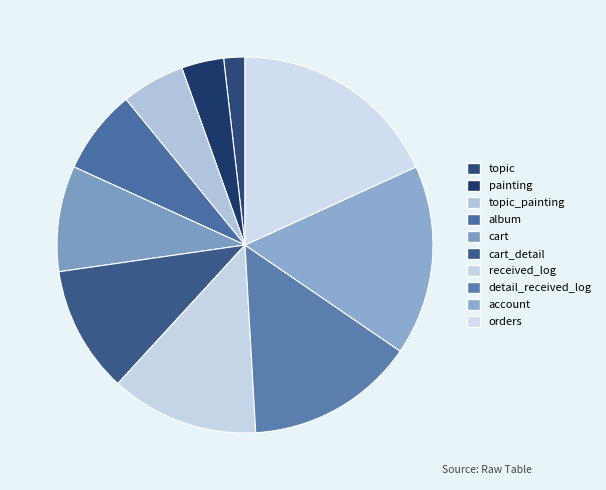

To the nearest percent, what is the difference between the largest and smallest slice percentages?

16%